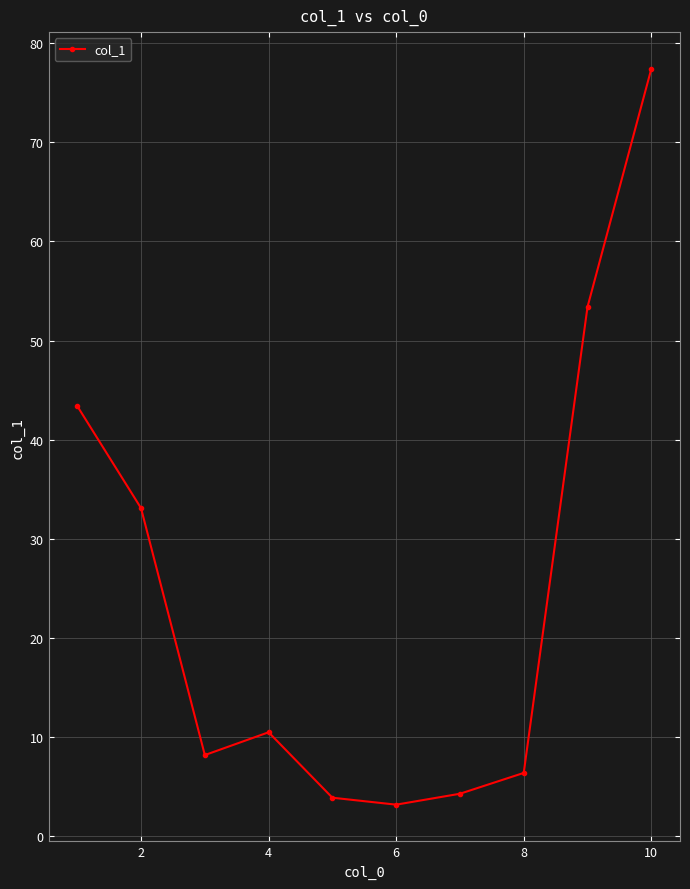

Reading left to right, transcribe all the data shown in this chart.

43.4	33.1	8.2	10.5	3.9	3.2	4.3	6.4	53.4	77.4